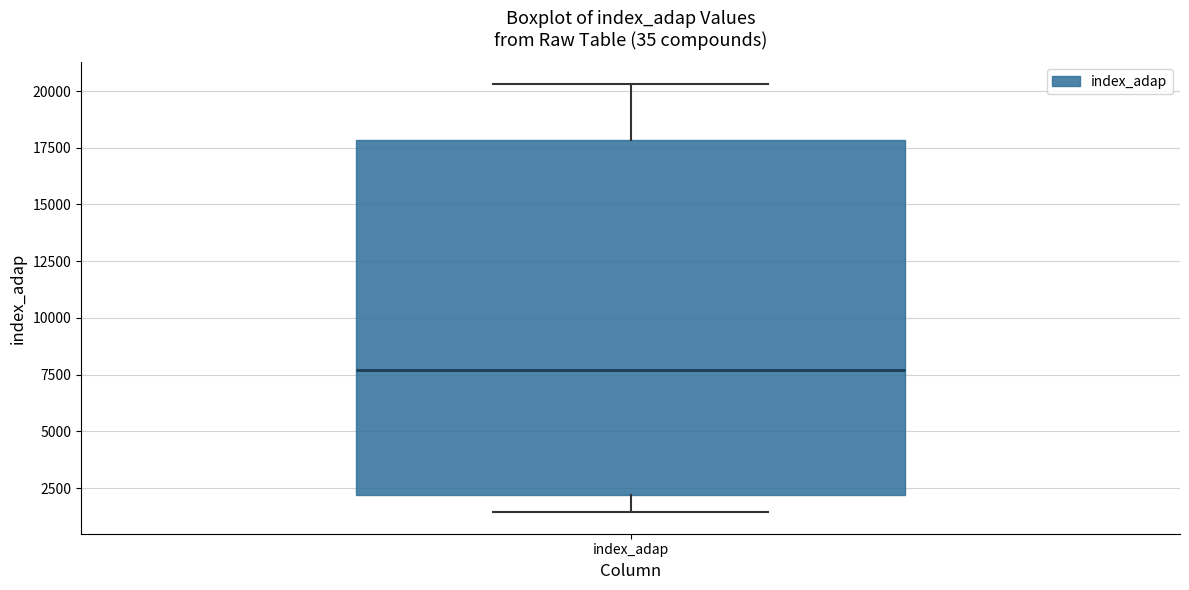

Transcribe this box plot: give where the median line is, the range the box spans, and where the two whiskers end, as read against the y-axis. The values are not printed on the chart, so give them approximately, as read against the axis.

median 7500, box 2000 to 18000, whiskers 1500 to 20500